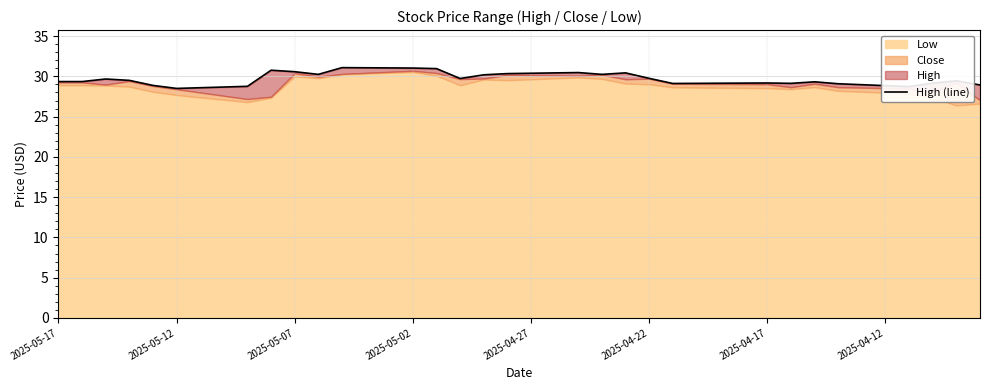

Reading left to right, what are all the values shown in this chart?

29.4	29.4	29.7	29.5	28.9	28.5	28.6	28.7	28.8	30.8	30.6	30.2	31.1	31.1	31.0	31.0	31.0	29.7	30.2	30.3	30.4	30.4	30.5	30.2	30.4	29.8	29.1	29.1	29.1	29.2	29.2	29.1	29.3	29.1	29.0	28.8	28.7	29.2	29.4	28.9